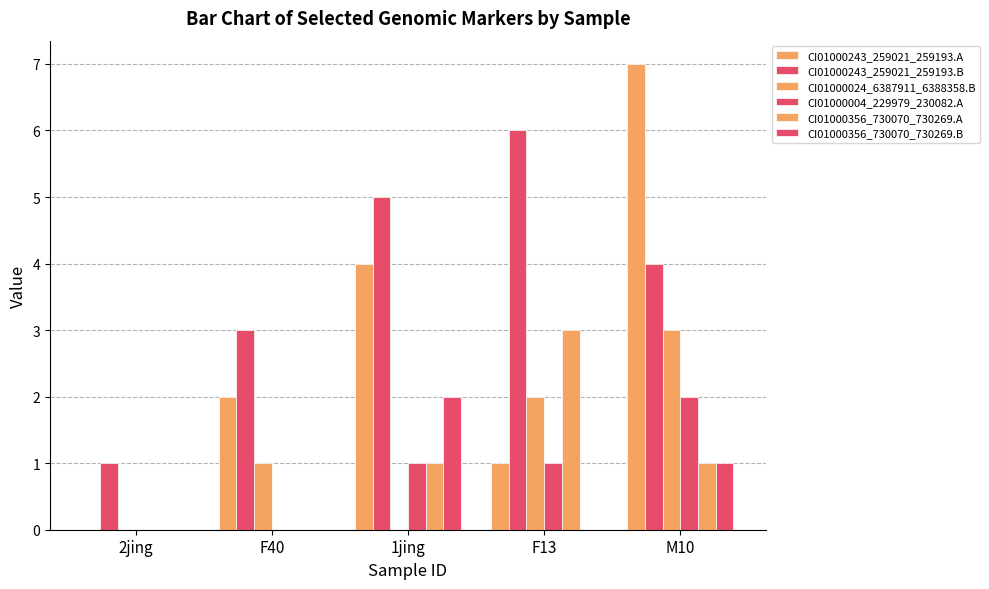

What is the spread (max minus min) of values at 2jing?

1